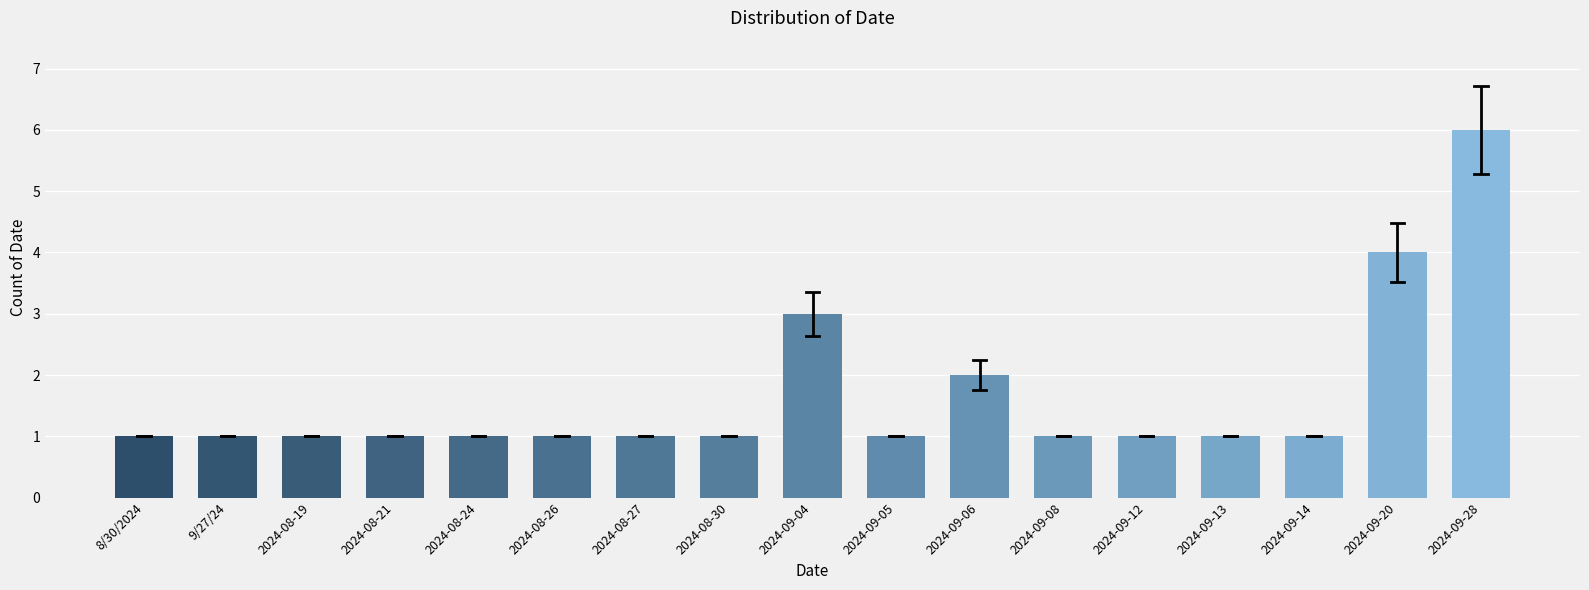

Reading right to left, extract all data points from this chart.

6	4	1	1	1	1	2	1	3	1	1	1	1	1	1	1	1